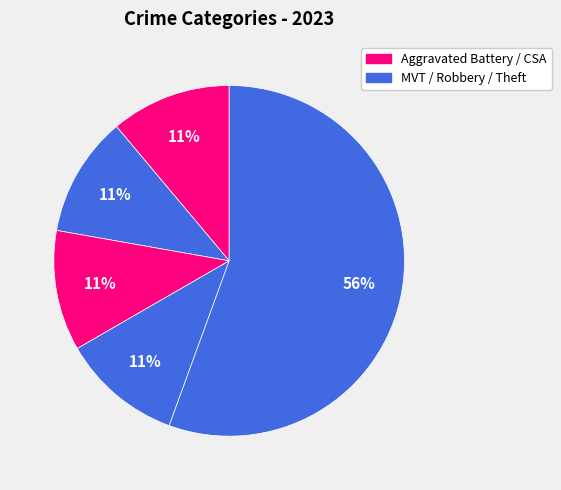

Count the number of slices in the pie.

5